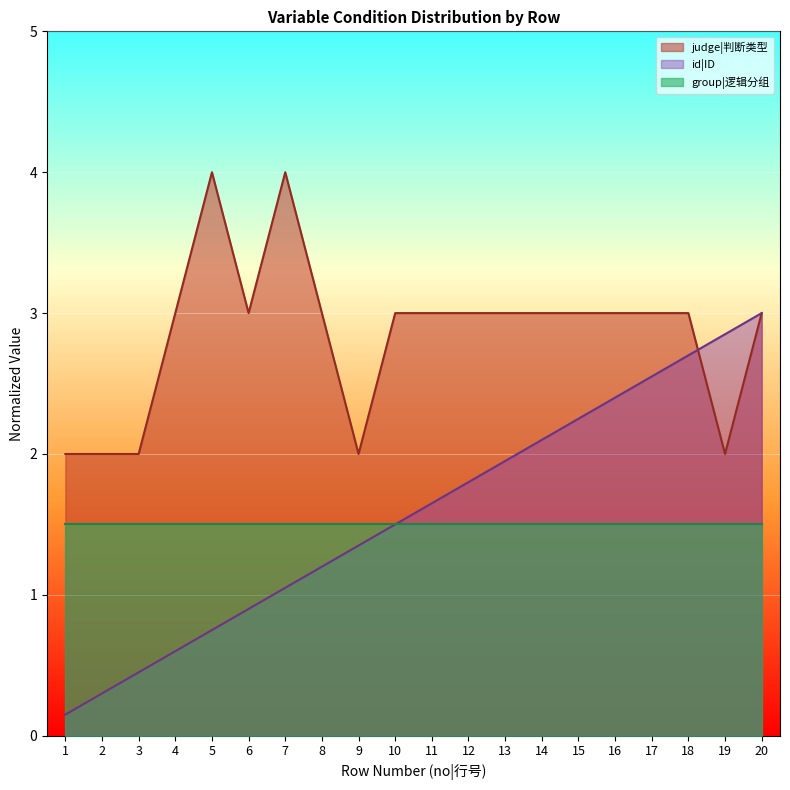

What is the value of the id|ID point at the 10th from the left?

1.5